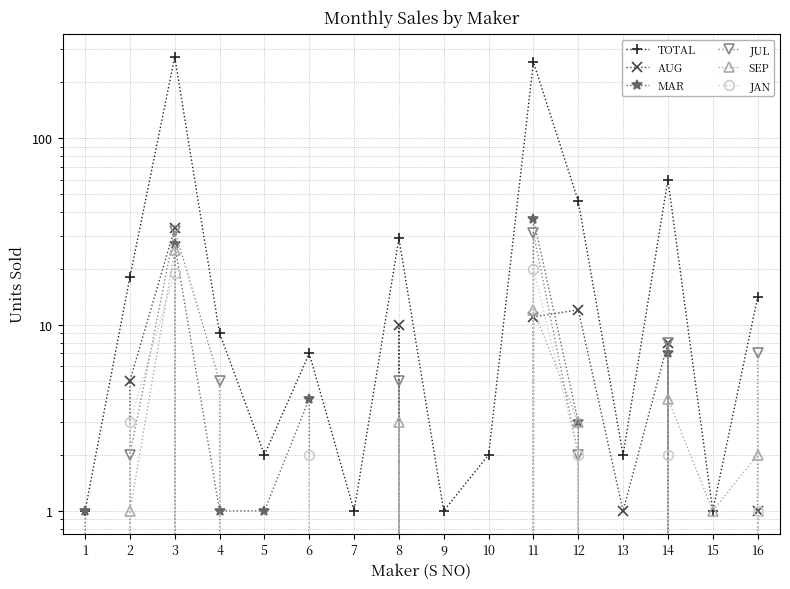

Does the chart display data point markers on the line(s)?

Yes